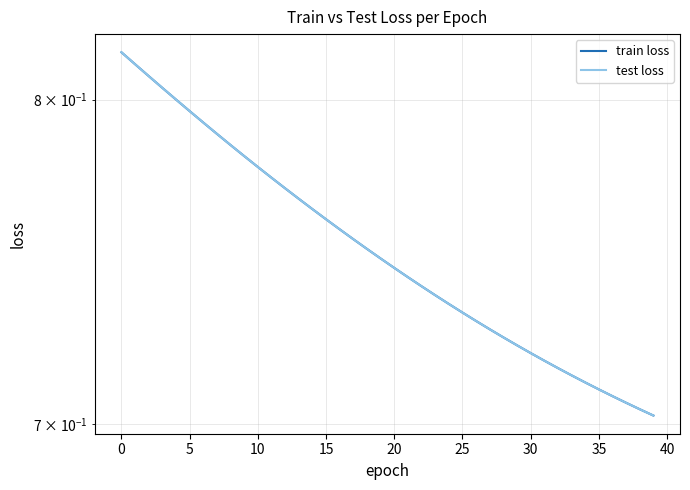

What is the value of the test loss point at the 34th from the left?

0.7